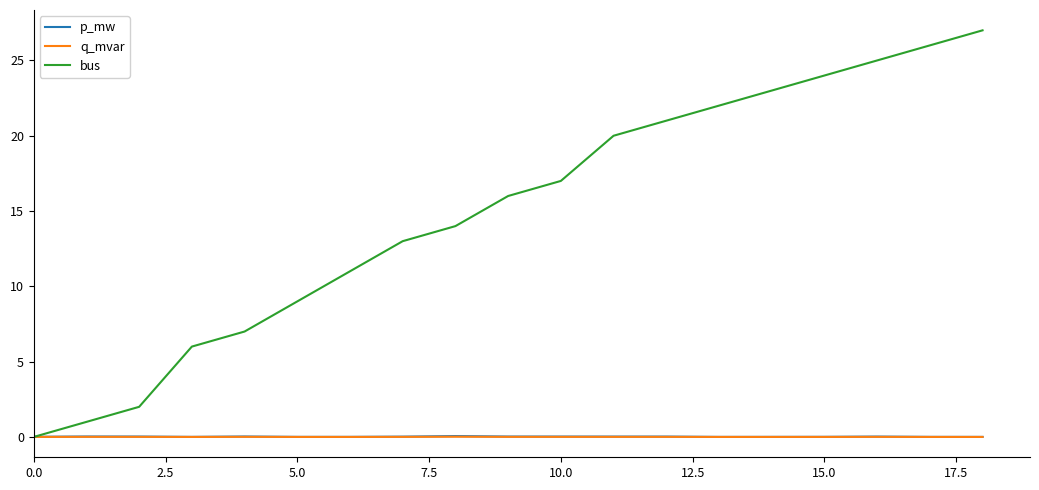

Which series has the largest range (max minus min)?

bus